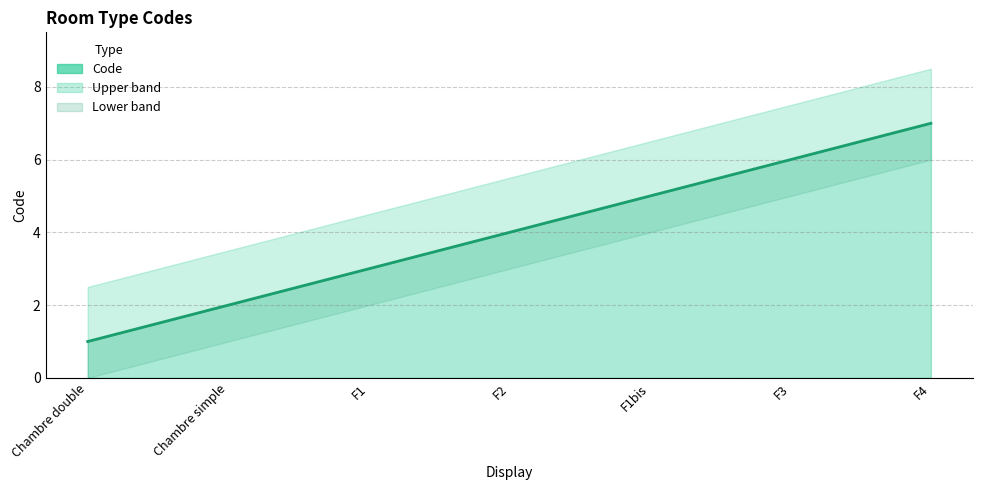

Rank the categories by value from lowest to highest.

Chambre double, Chambre simple, F1, F2, F1bis, F3, F4